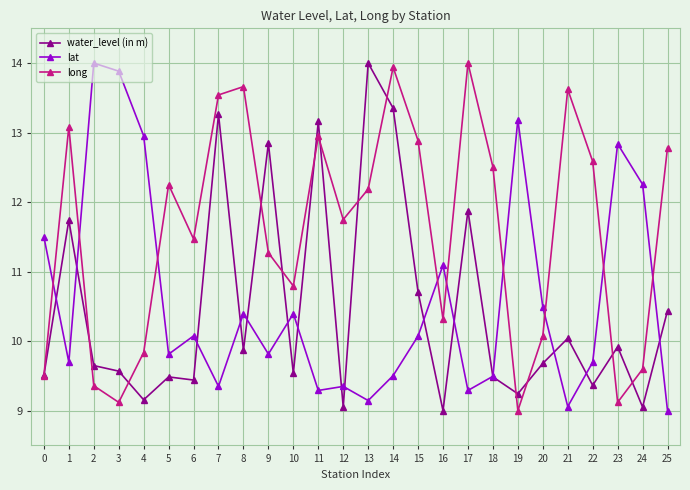

True or false: long and lat cross at least once.

True